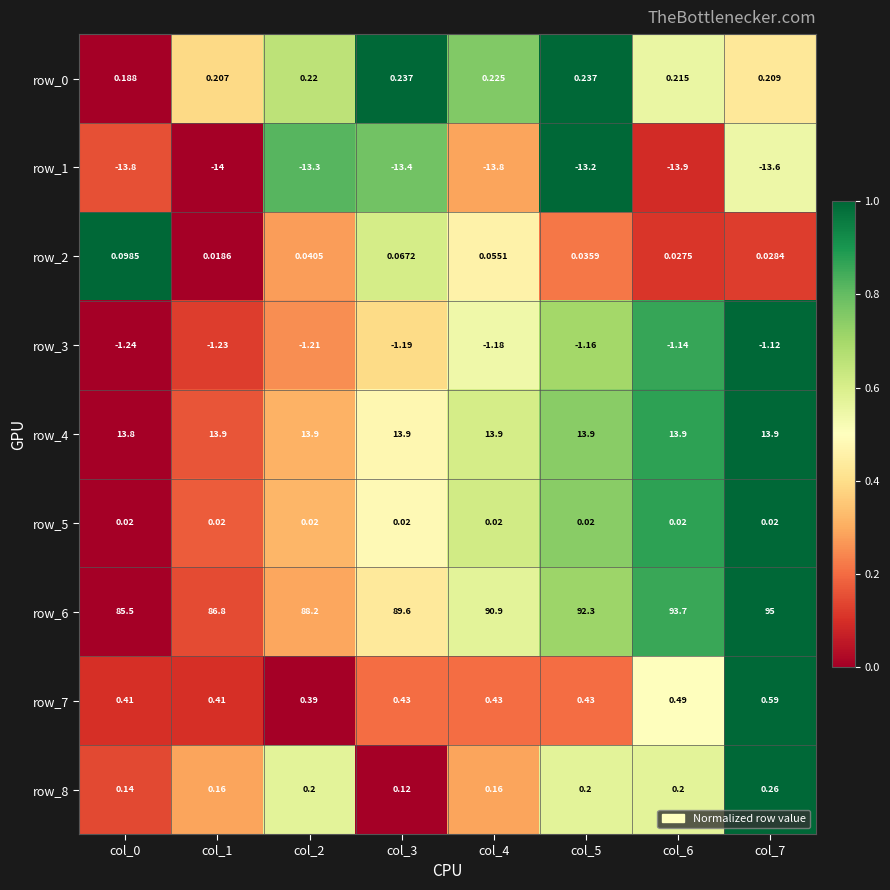

At which category is the sum across all series the highest?

col_7